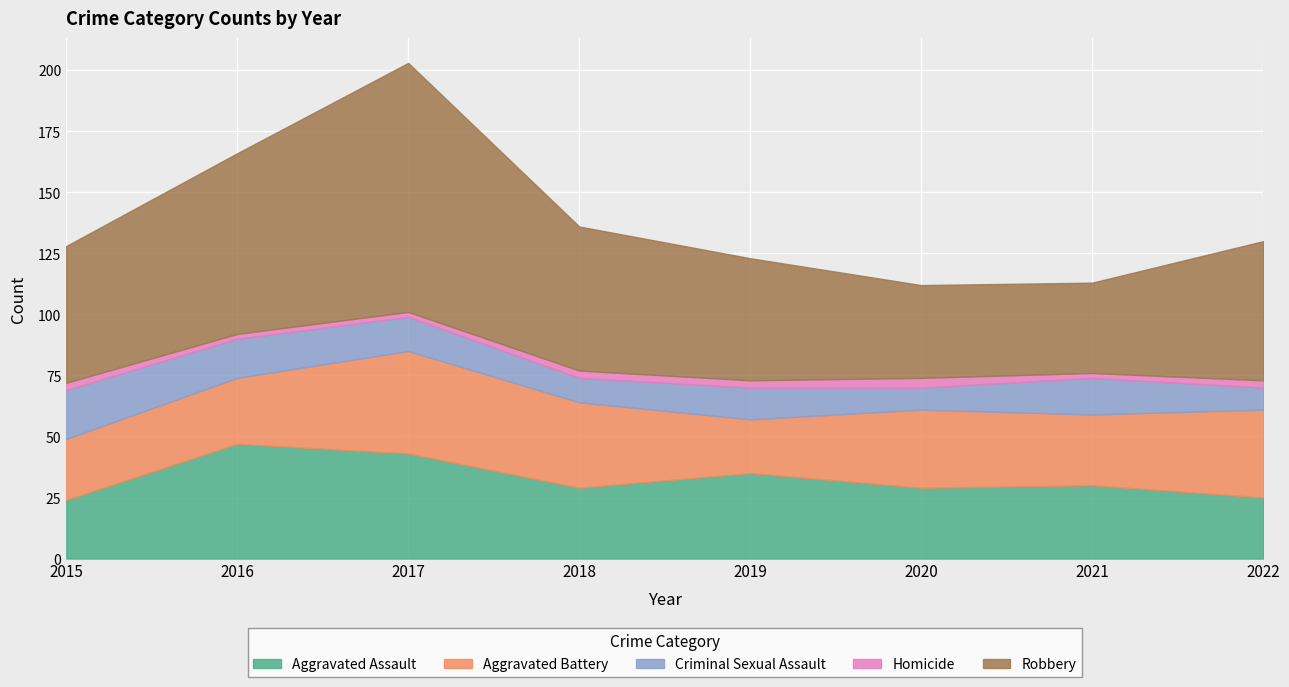

What is the maximum value for Criminal Sexual Assault?

20